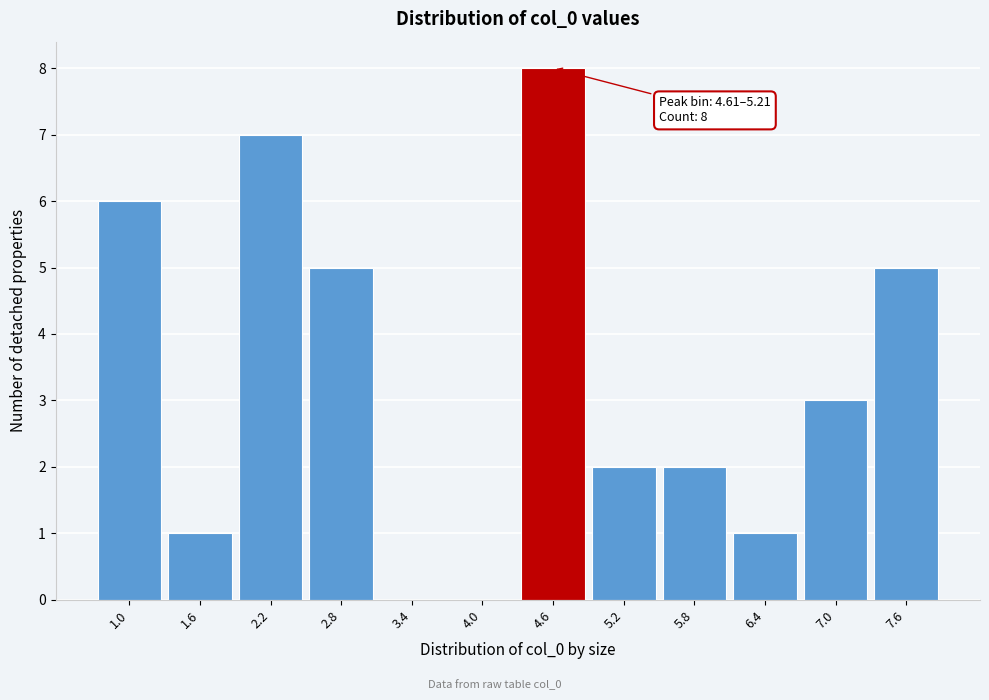

Reading left to right, transcribe all the data shown in this chart.

1.0=6	1.6=1	2.2=7	2.8=5	3.4=0	4.0=0	4.6=8	5.2=2	5.8=2	6.4=1	7.0=3	7.6=5